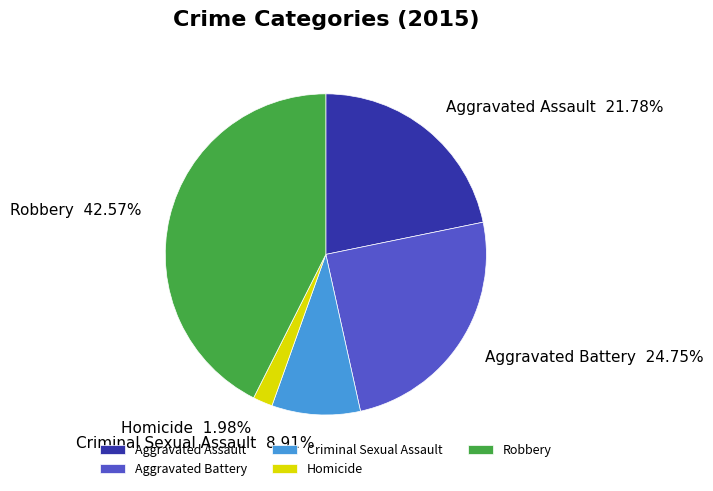

How many segments does this pie chart have?

5